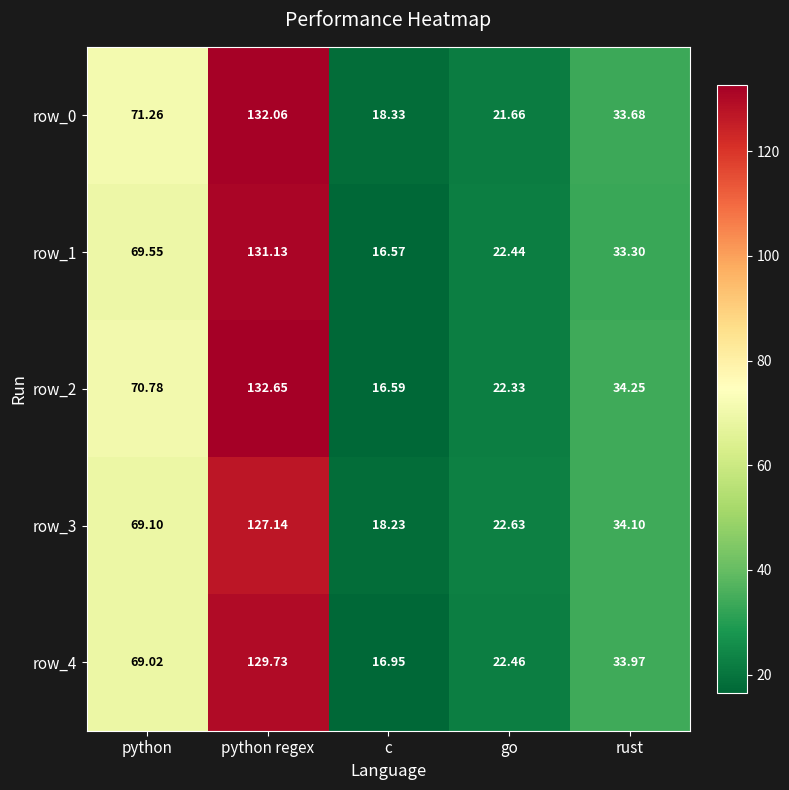

At which category is the sum across all series the highest?

python regex